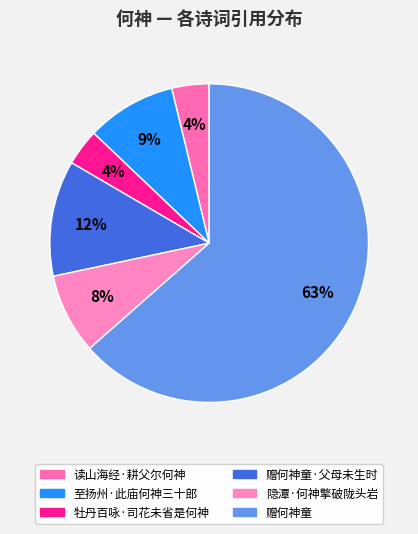

Combined, what portion of the pie is 牡丹百咏·司花未省是何神 and 读山海经·耕父尔何神?

7.5%